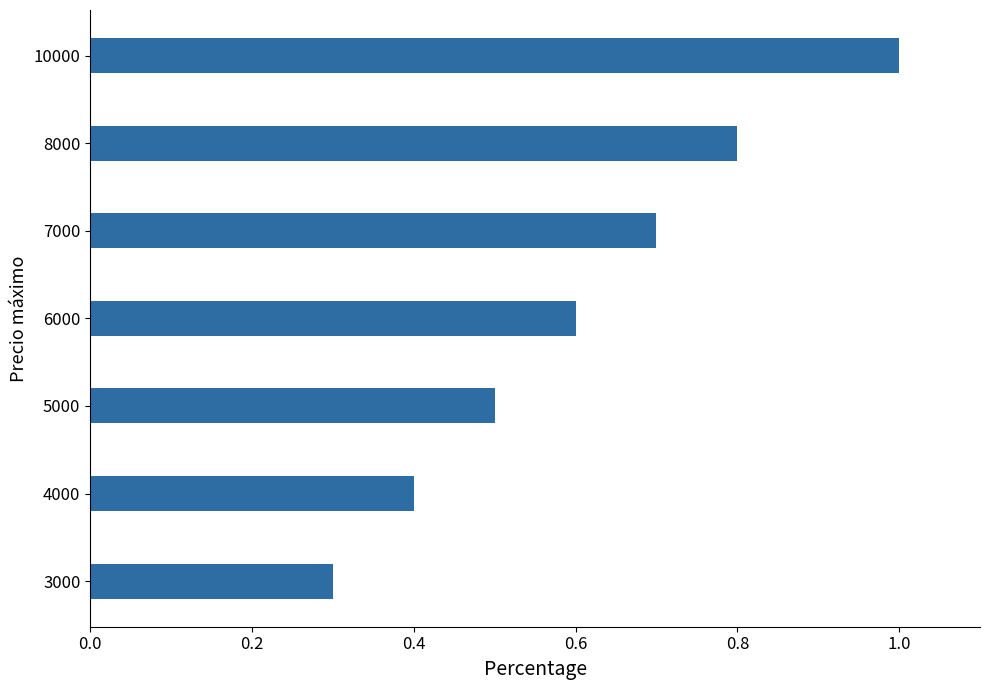

The value at 6000 is 0.3. True or false?

False